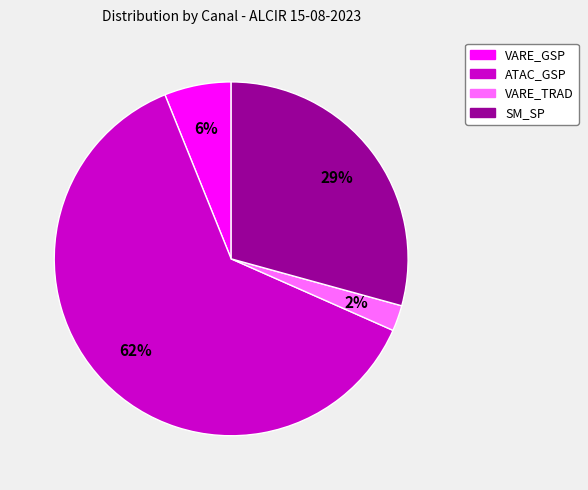

Approximately how many times larger is the value at SM_SP compared to VARE_GSP?

4.8